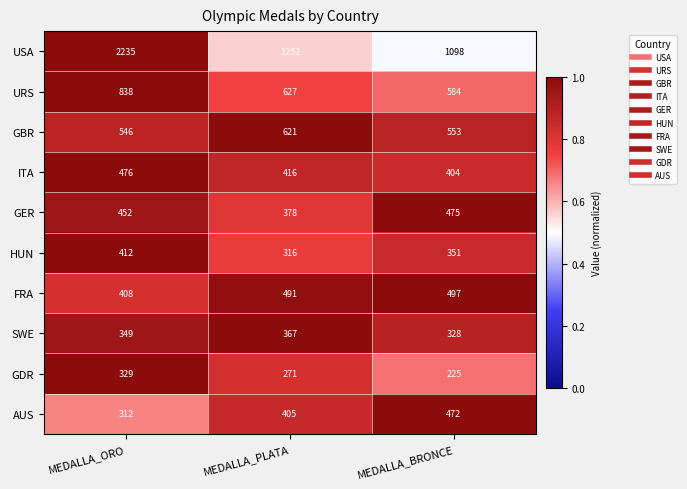

Reading left to right, extract all data points from this chart.

USA: MEDALLA_ORO=2235	MEDALLA_PLATA=1252	MEDALLA_BRONCE=1098
URS: MEDALLA_ORO=838	MEDALLA_PLATA=627	MEDALLA_BRONCE=584
GBR: MEDALLA_ORO=546	MEDALLA_PLATA=621	MEDALLA_BRONCE=553
ITA: MEDALLA_ORO=476	MEDALLA_PLATA=416	MEDALLA_BRONCE=404
GER: MEDALLA_ORO=452	MEDALLA_PLATA=378	MEDALLA_BRONCE=475
HUN: MEDALLA_ORO=412	MEDALLA_PLATA=316	MEDALLA_BRONCE=351
FRA: MEDALLA_ORO=408	MEDALLA_PLATA=491	MEDALLA_BRONCE=497
SWE: MEDALLA_ORO=349	MEDALLA_PLATA=367	MEDALLA_BRONCE=328
GDR: MEDALLA_ORO=329	MEDALLA_PLATA=271	MEDALLA_BRONCE=225
AUS: MEDALLA_ORO=312	MEDALLA_PLATA=405	MEDALLA_BRONCE=472